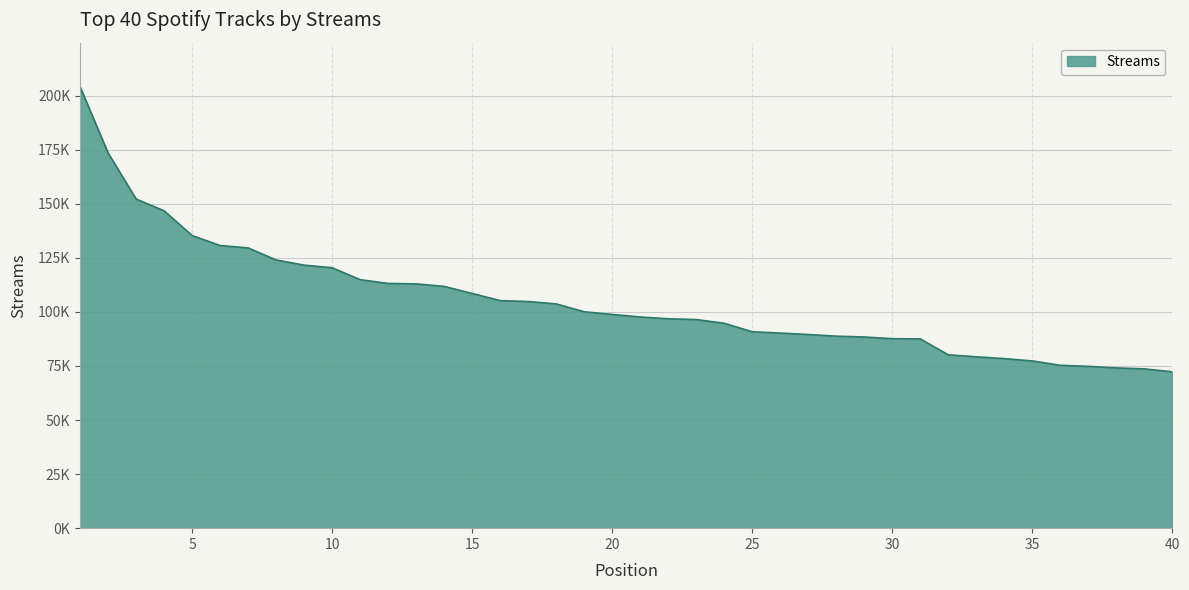

What is the maximum value shown in the chart?

204042